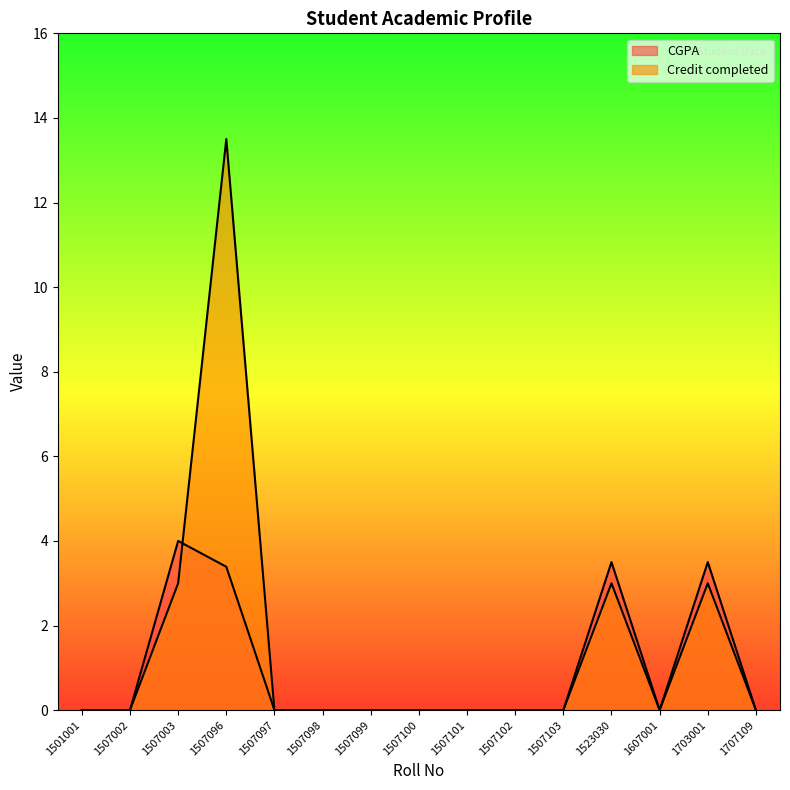

Which category has the lowest value across all series?

1501001